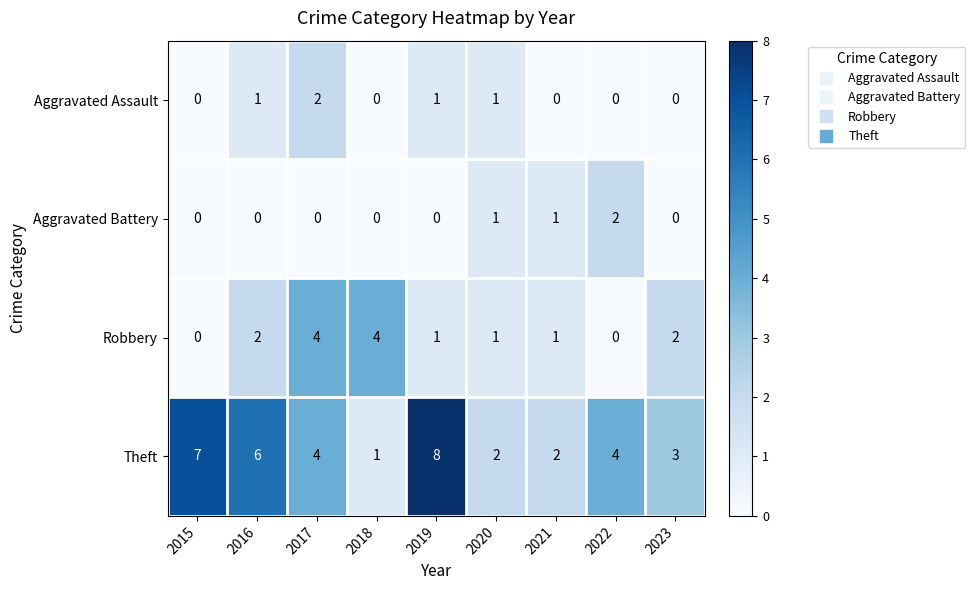

Count the Robbery values in the range 1 to 2.

5